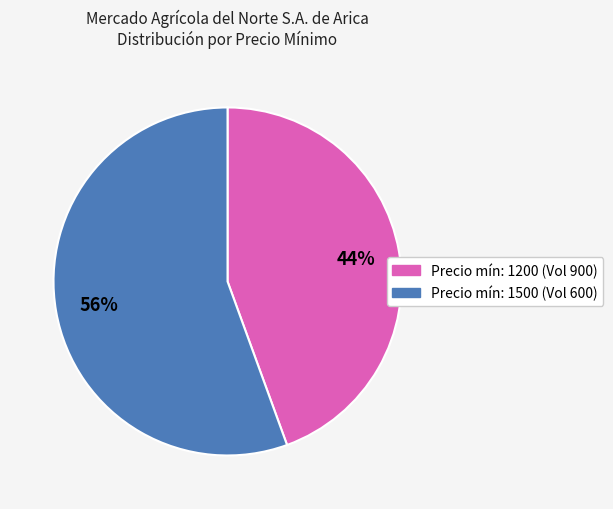

To the nearest percent, what portion does Precio mín: 1200 (Vol 900) represent?

44%